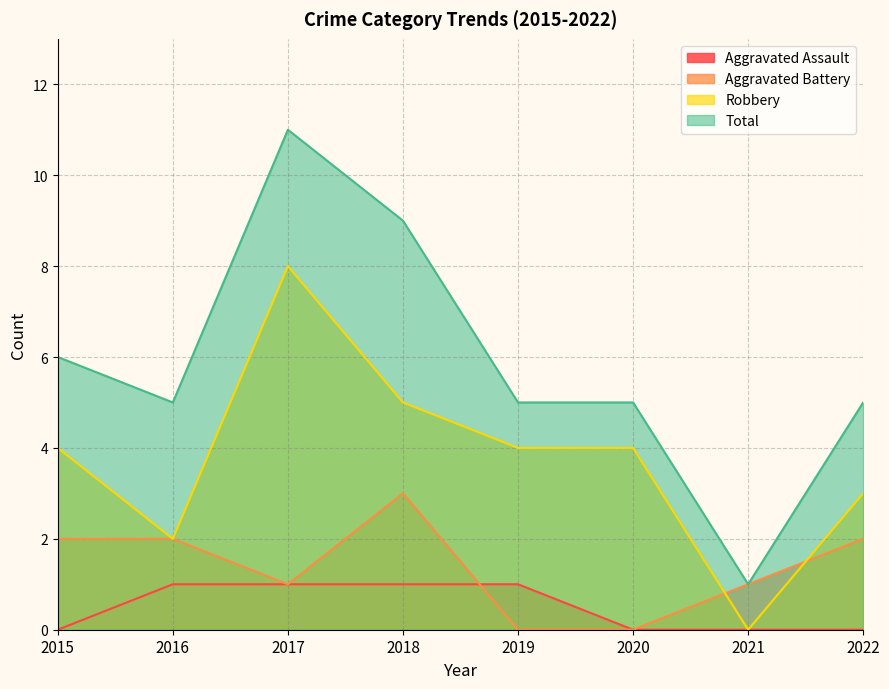

Reading right to left, what are all the values shown in this chart?

Aggravated Assault: 0	0	0	1	1	1	1	0
Aggravated Battery: 2	1	0	0	3	1	2	2
Robbery: 3	0	4	4	5	8	2	4
Total: 5	1	5	5	9	11	5	6